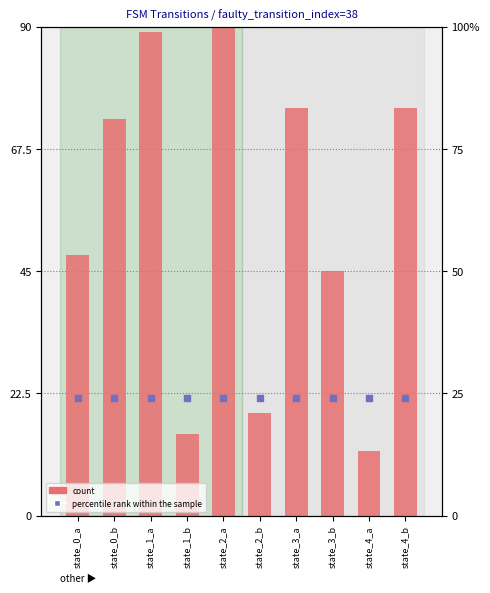

Which series has the largest Y range (max minus min)?

count